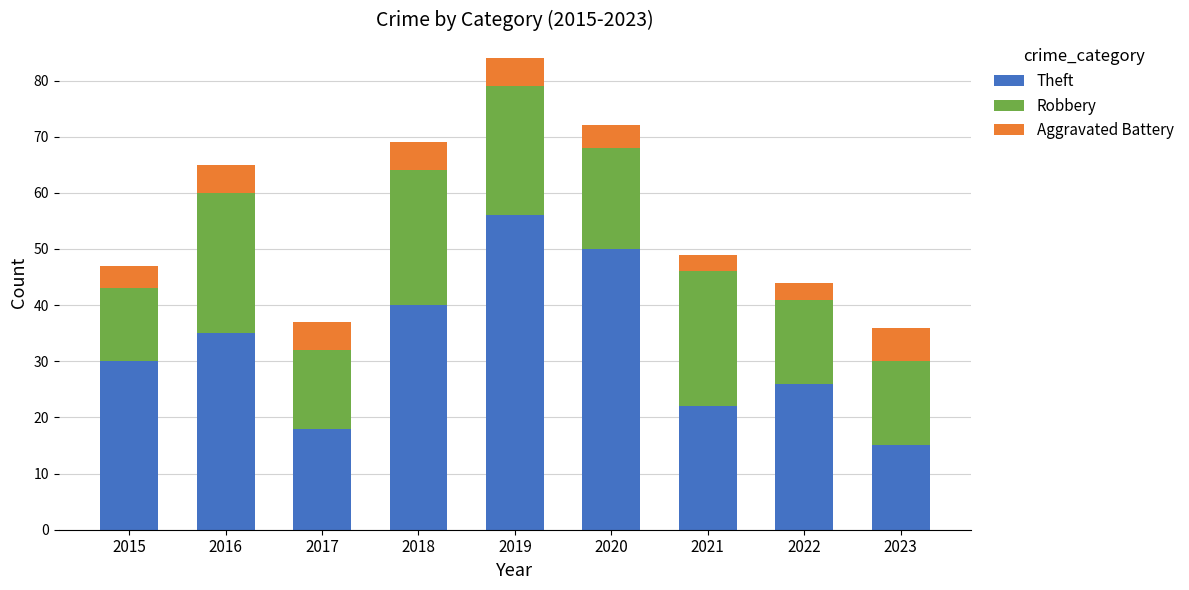

How many categories are shown in the chart?

9